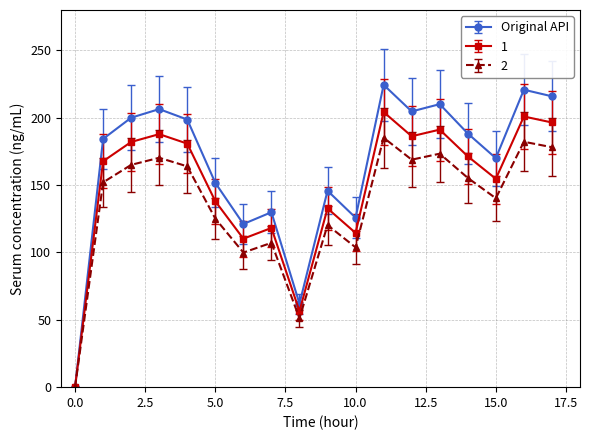

In 1, how many points are higher than both neighbors (excluding endpoints)?

6